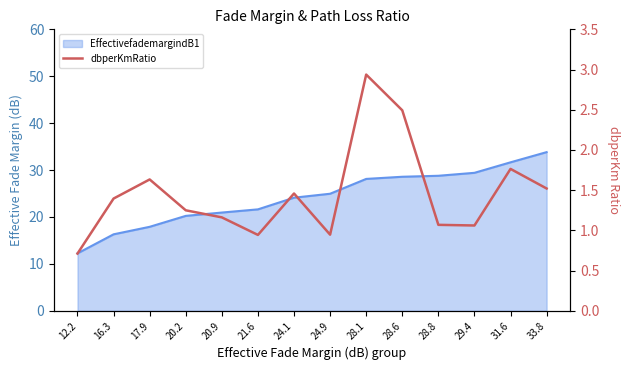

Which has a higher value, 12.2 or 29.4?

29.4